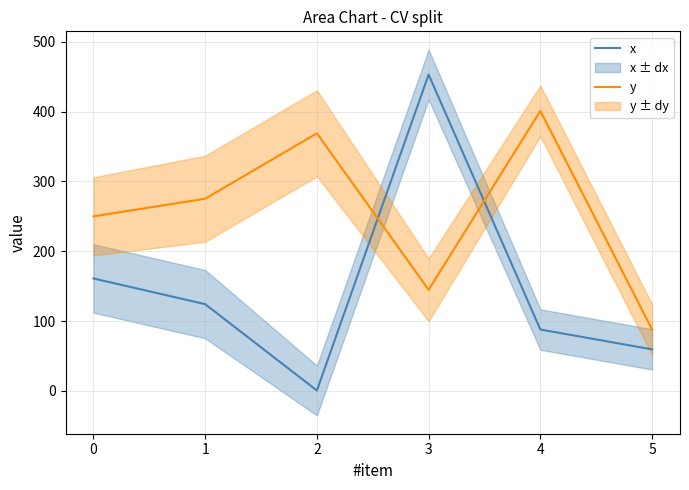

Which series ends up on top after the final intersection of y and x?

y